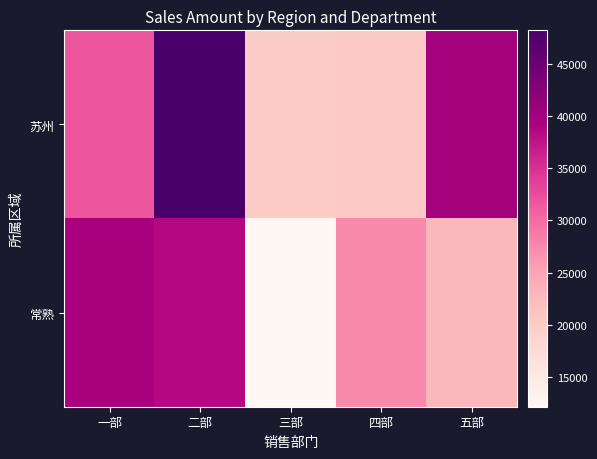

At 四部, list the series in order from largest to smallest.

常熟, 苏州